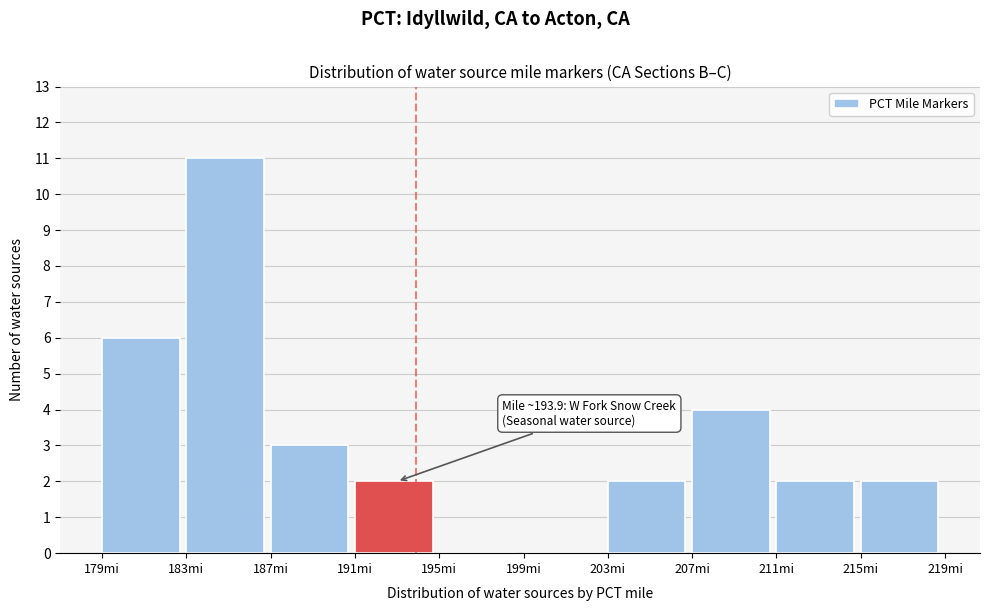

Which range on the x-axis has the tallest bar?

183 to 187